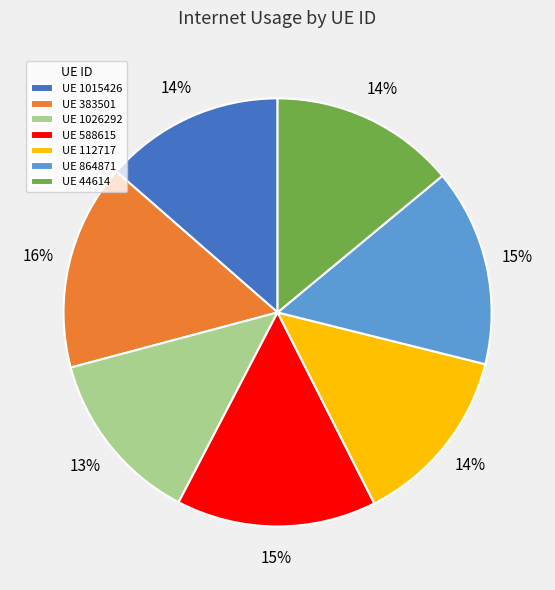

Combined, do UE 44614 and UE 864871 account for over 50%?

No